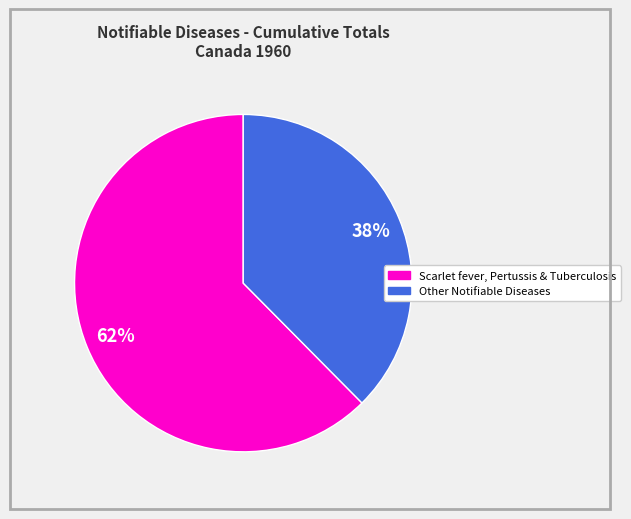

To the nearest percent, what is the average slice percentage?

50%